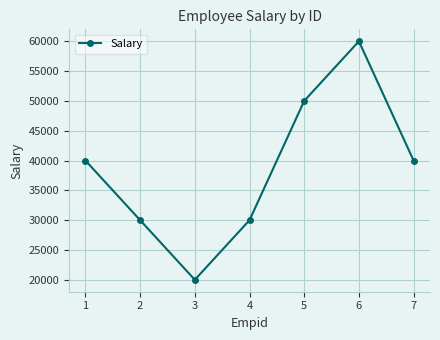

The chart shows a value of 30000 at 4. True or false?

True